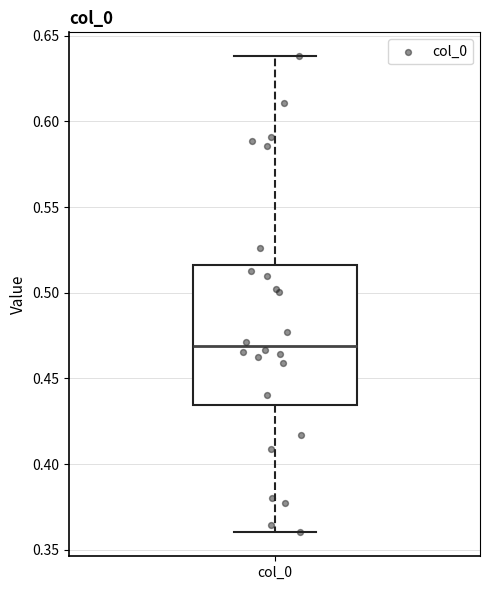

Transcribe this box plot: give where the median line is, the range the box spans, and where the two whiskers end, as read against the y-axis. The values are not printed on the chart, so give them approximately, as read against the axis.

median 0.470, box 0.435 to 0.515, whiskers 0.360 to 0.640